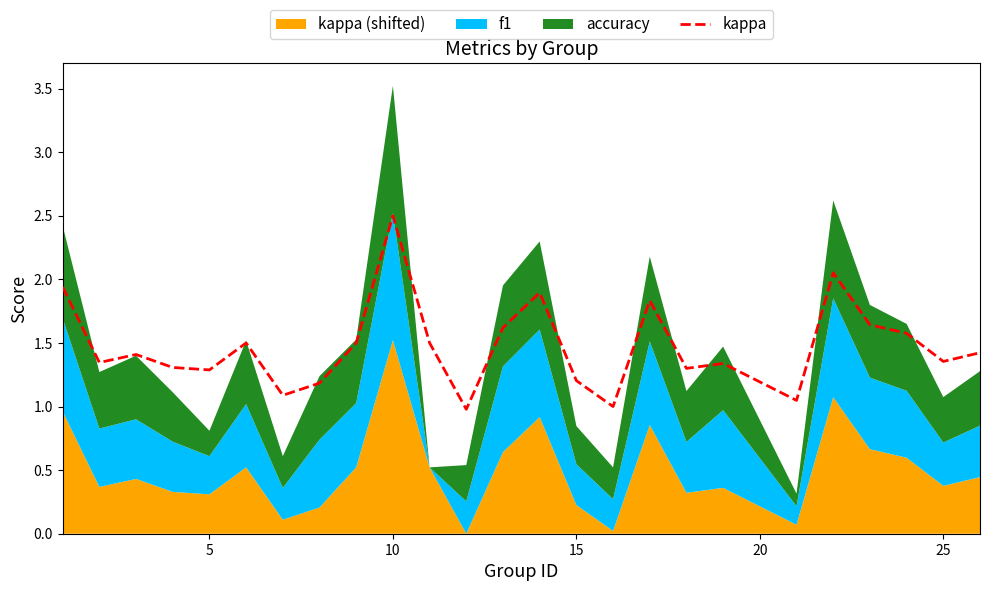

Is it true that kappa equals 0.7 at 10?

False